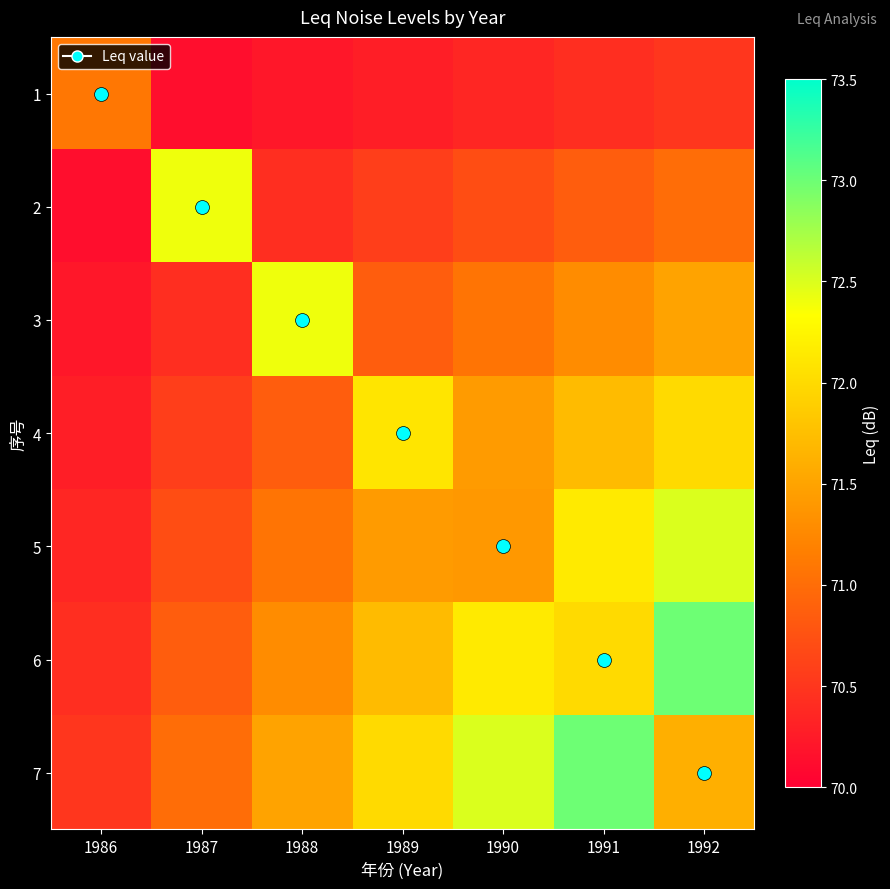

Reading right to left, list all the values displayed in this chart.

1: 1992=70.5	1991=70.4	1990=70.4	1989=70.3	1988=70.2	1987=70.1	1986=71.1
2: 1992=71.0	1991=70.9	1990=70.7	1989=70.6	1988=70.4	1987=72.4	1986=70.1
3: 1992=71.5	1991=71.3	1990=71.1	1989=70.9	1988=72.4	1987=70.4	1986=70.2
4: 1992=72.0	1991=71.7	1990=71.4	1989=72.1	1988=70.9	1987=70.6	1986=70.3
5: 1992=72.5	1991=72.1	1990=71.4	1989=71.4	1988=71.1	1987=70.7	1986=70.4
6: 1992=73.0	1991=72.0	1990=72.1	1989=71.7	1988=71.3	1987=70.9	1986=70.4
7: 1992=71.6	1991=73.0	1990=72.5	1989=72.0	1988=71.5	1987=71.0	1986=70.5